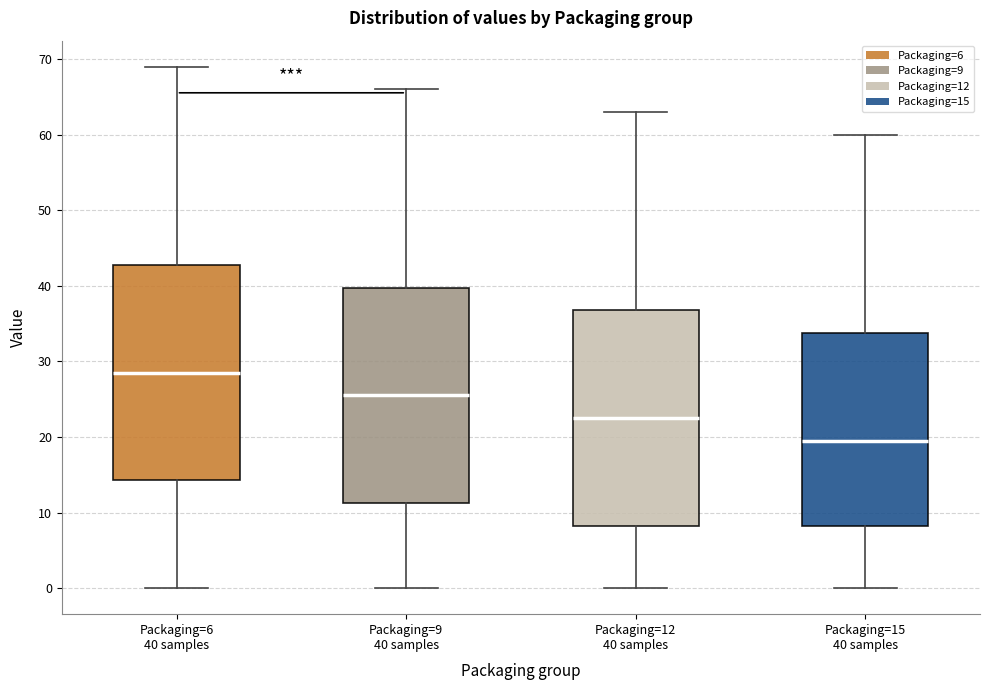

Which box's median line is the lowest?

Packaging=15 40 samples